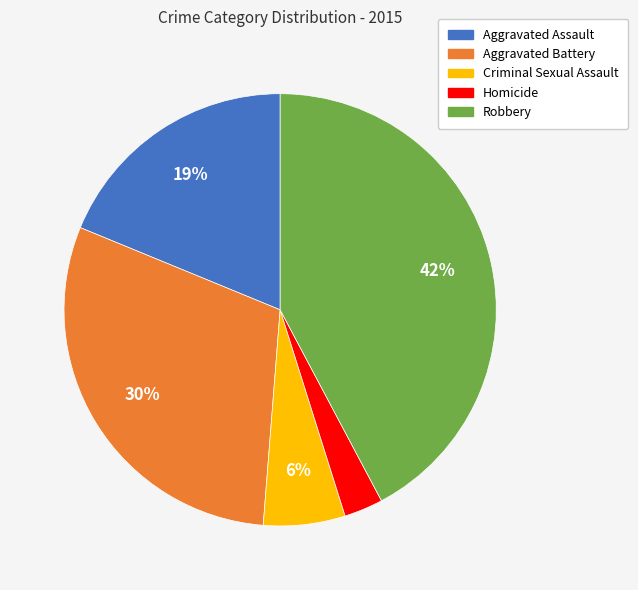

Combined, do Aggravated Battery and Robbery account for over 50%?

Yes